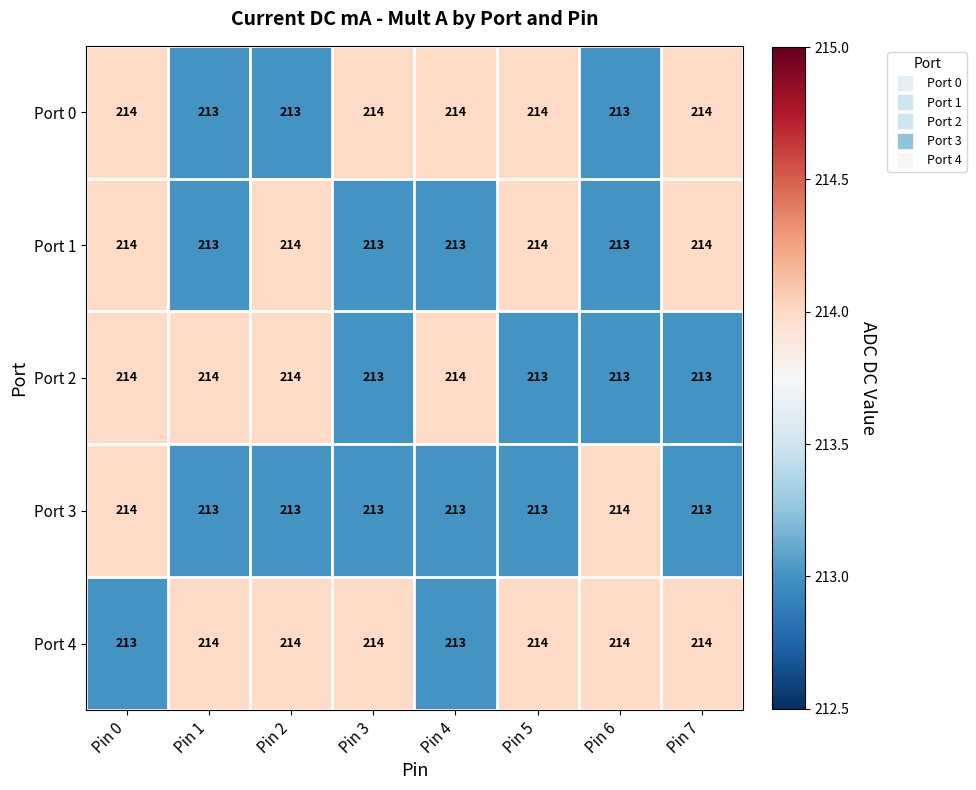

What is the average value of the Port 3 series?

213